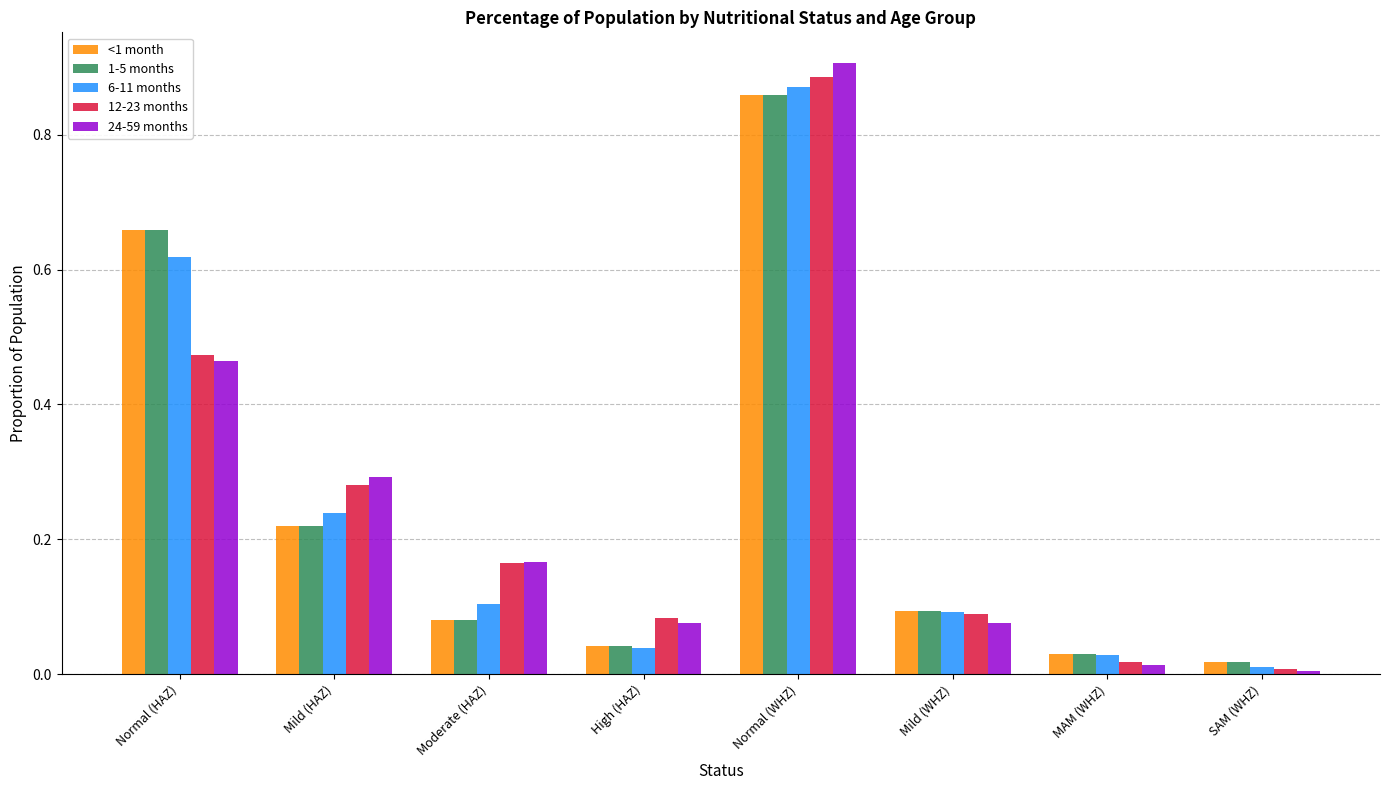

What are all the series names shown in the legend?

<1 month, 1-5 months, 6-11 months, 12-23 months, 24-59 months